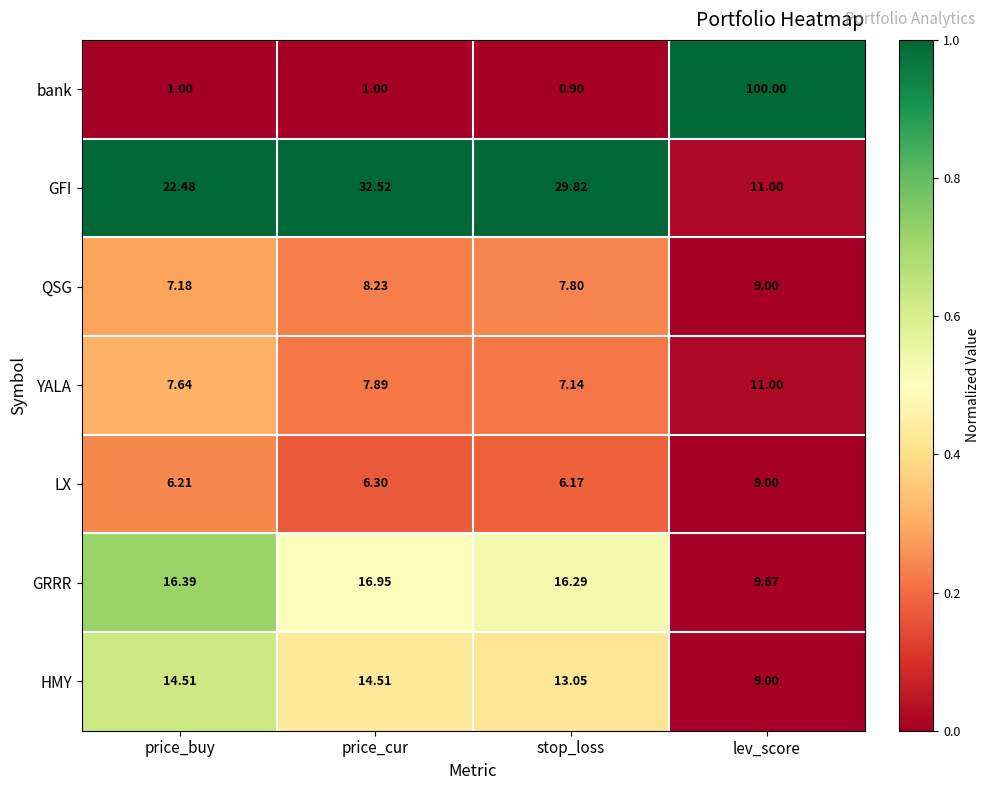

At which category does the chart reach its peak across all series?

lev_score